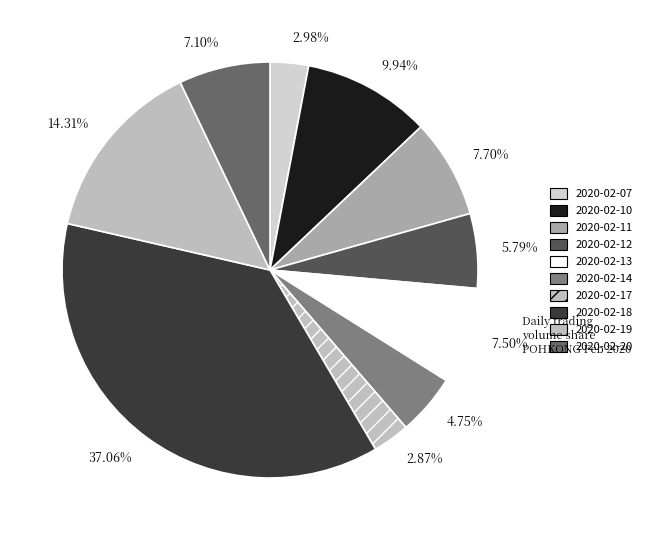

How many slices are in this pie chart?

10